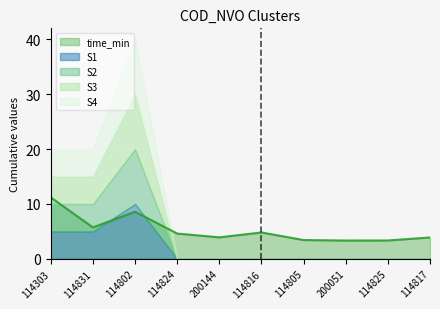

The time_min series shows 4.8 at 114816. True or false?

True